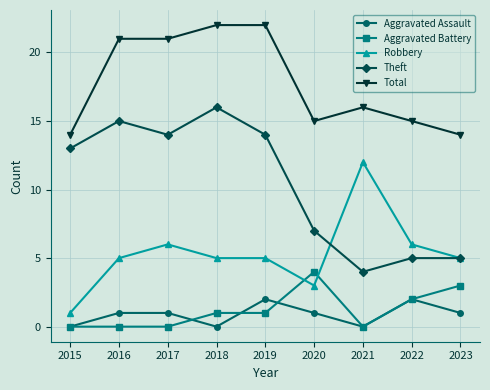

Reading left to right, list all the values displayed in this chart.

Aggravated Assault: 2015=0	2016=1	2017=1	2018=0	2019=2	2020=1	2021=0	2022=2	2023=1
Aggravated Battery: 2015=0	2016=0	2017=0	2018=1	2019=1	2020=4	2021=0	2022=2	2023=3
Robbery: 2015=1	2016=5	2017=6	2018=5	2019=5	2020=3	2021=12	2022=6	2023=5
Theft: 2015=13	2016=15	2017=14	2018=16	2019=14	2020=7	2021=4	2022=5	2023=5
Total: 2015=14	2016=21	2017=21	2018=22	2019=22	2020=15	2021=16	2022=15	2023=14